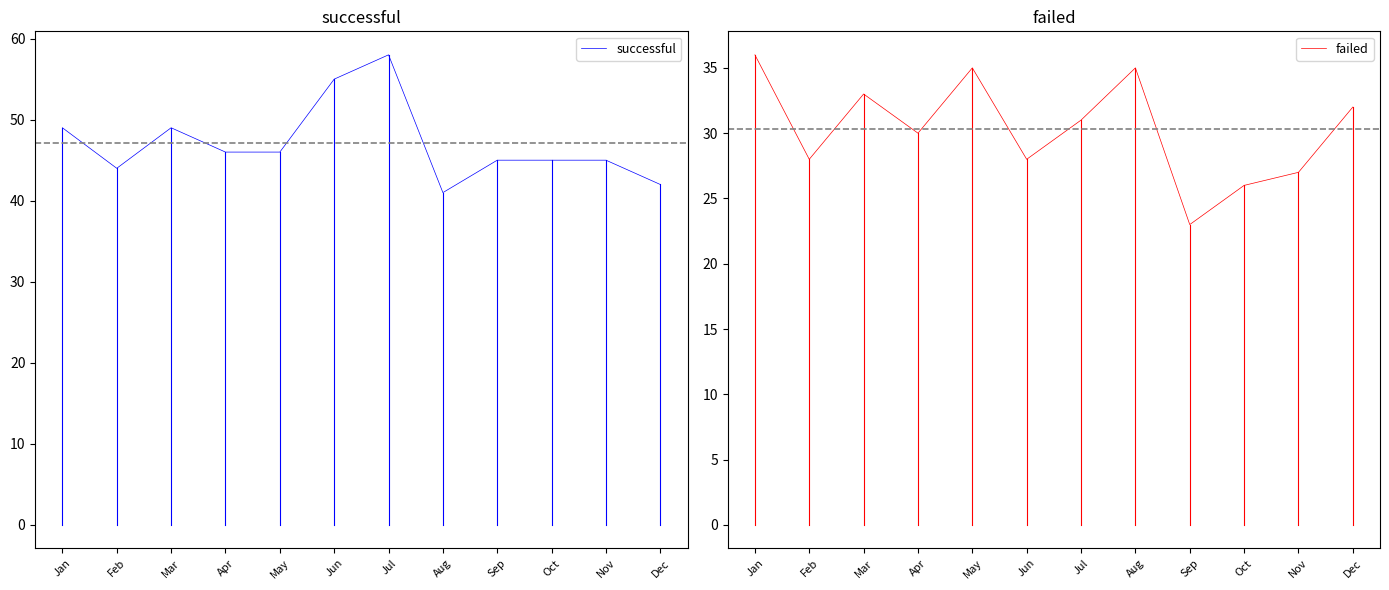

How many interior local valleys does the failed series have?

4